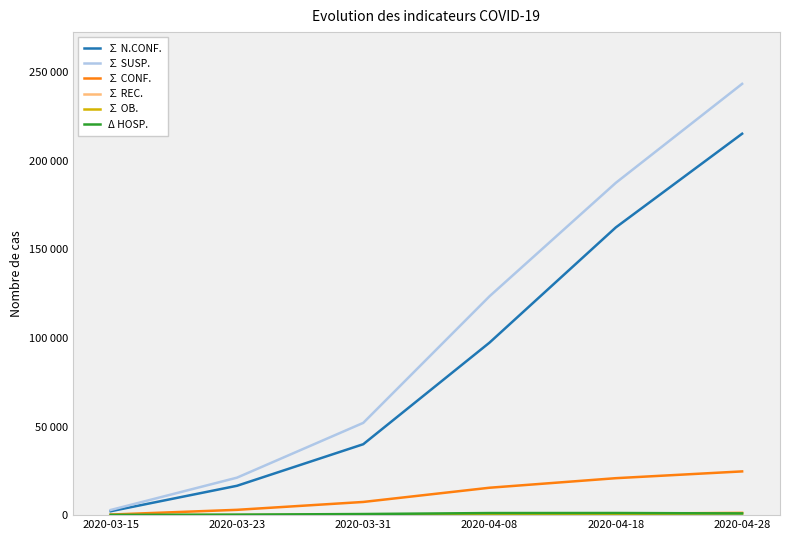

Does the chart display data point markers on the line(s)?

No